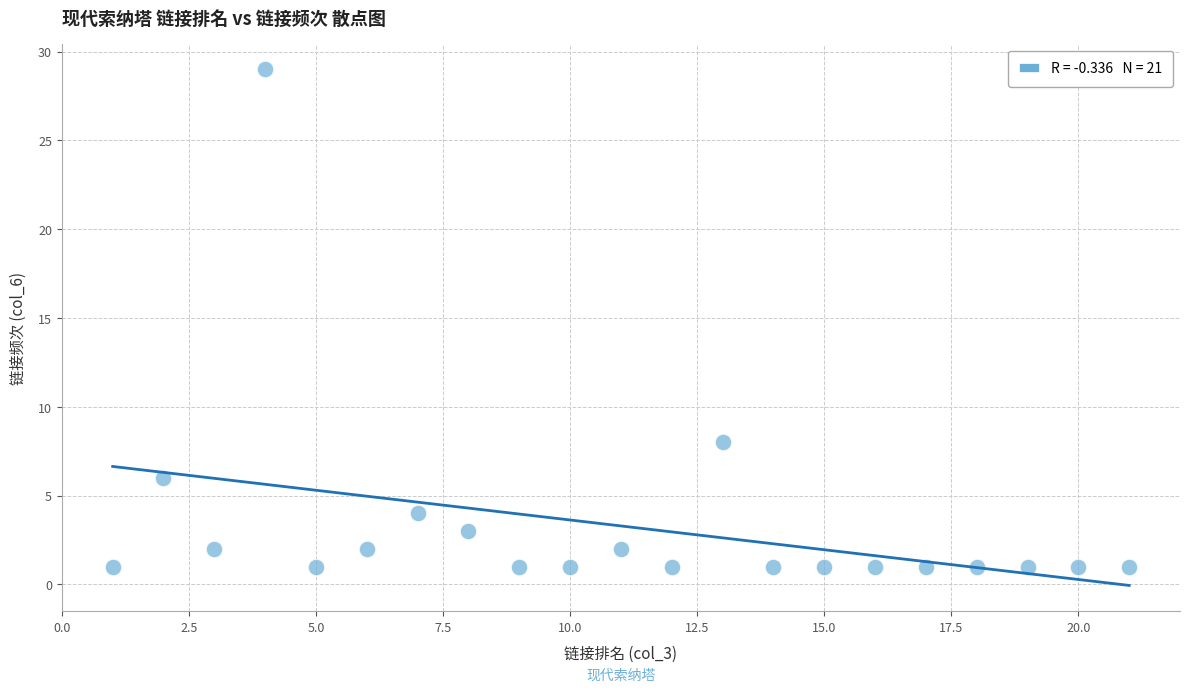

What Y value in the scatter plot is closest to 15?

8